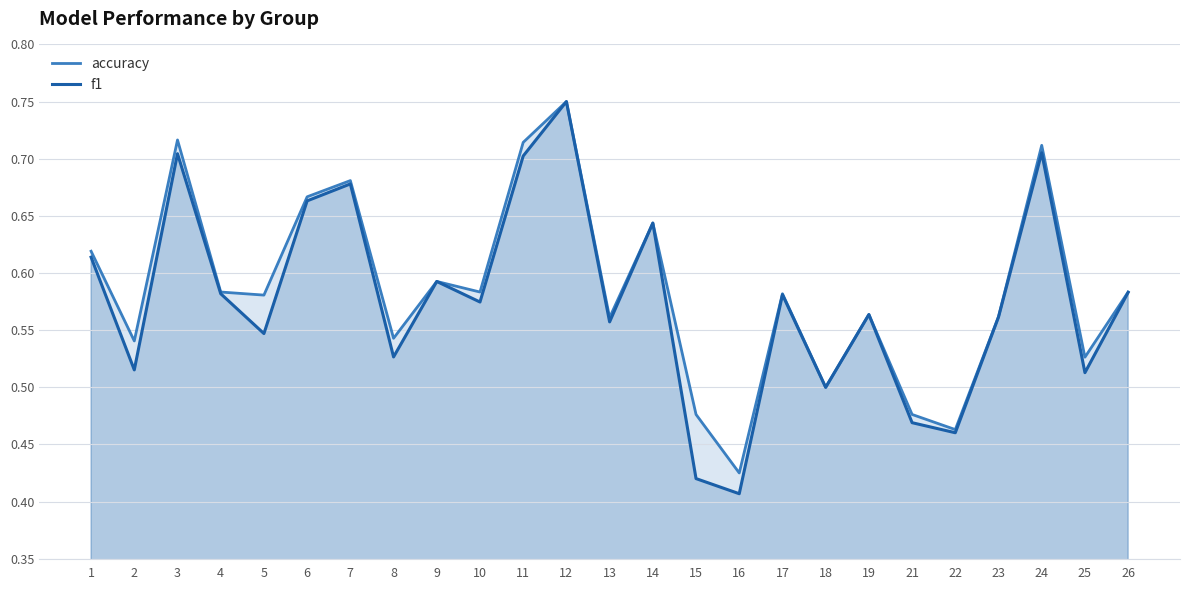

What is the value of the accuracy point at the 7th from the left?

0.7